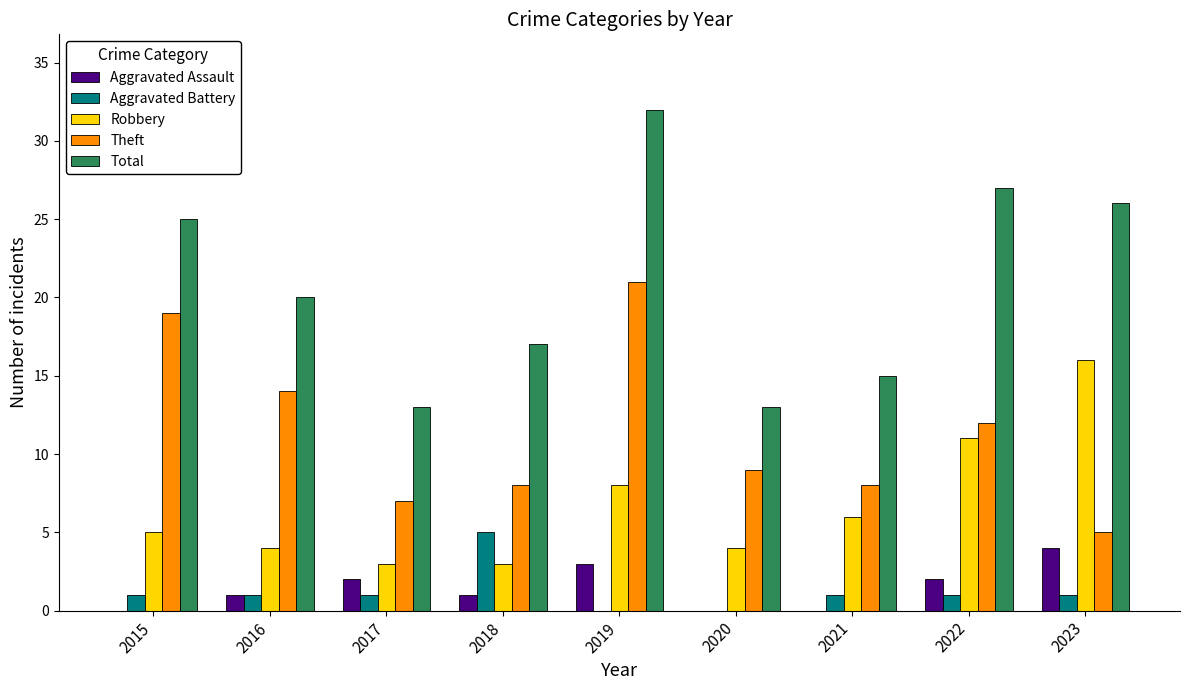

The value of Theft at 2022 is 12. True or false?

True